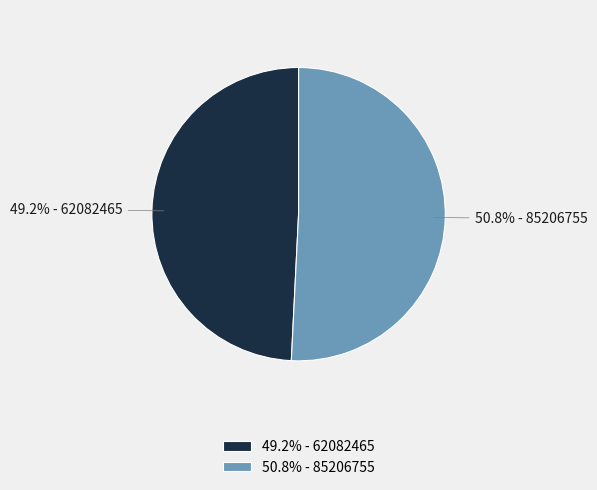

Which category has the smallest portion of the pie?

49.2% - 62082465